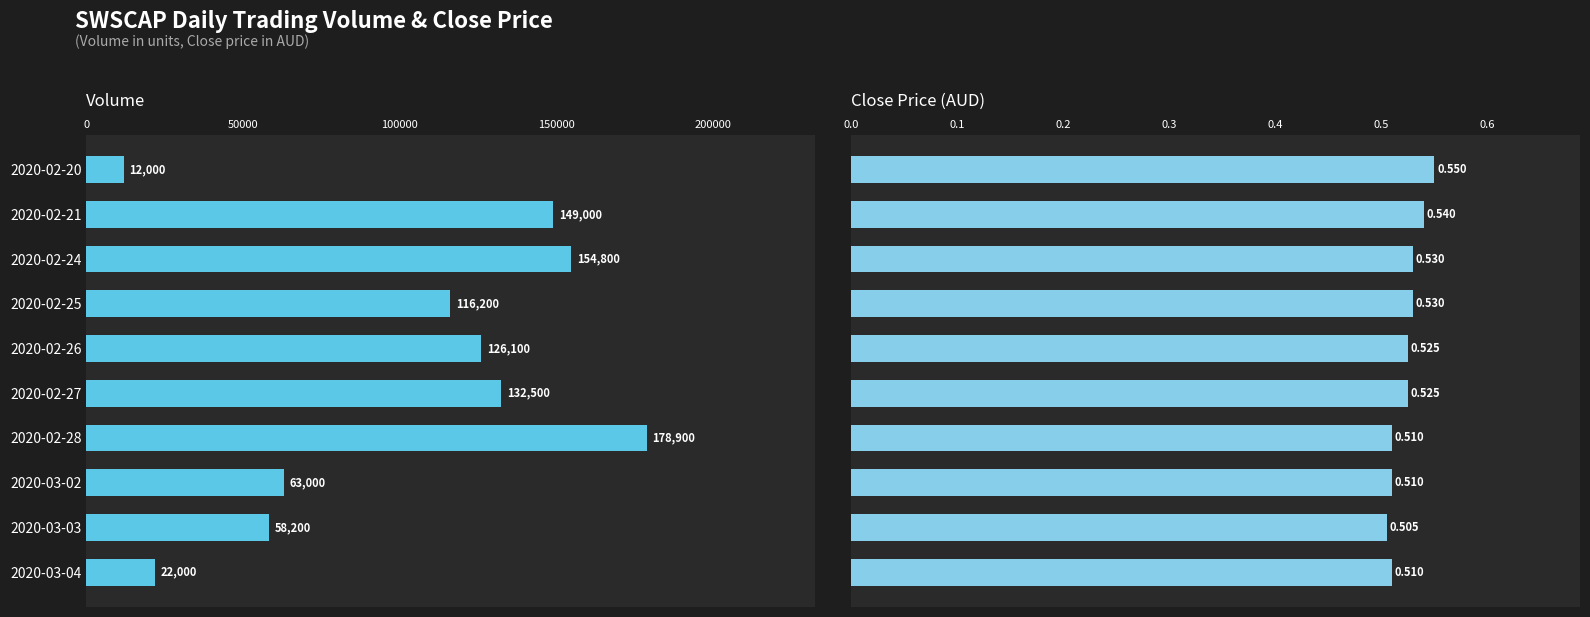

How many bars are there in each group?

2